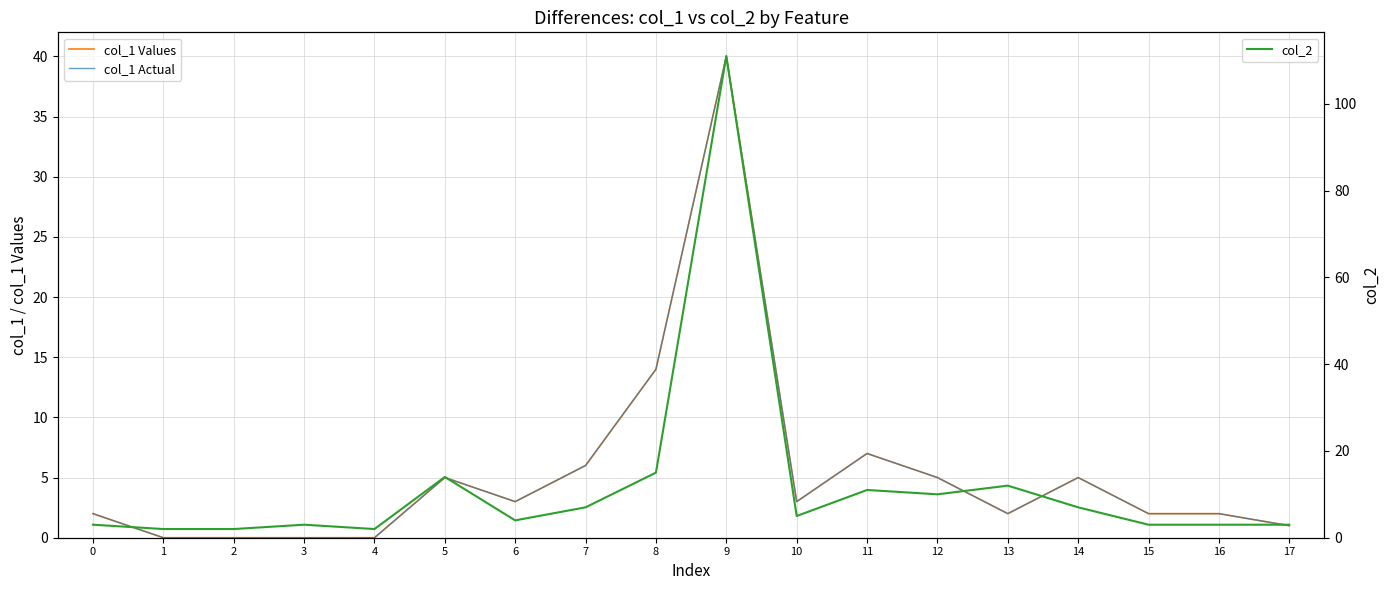

What is the total value across all series at 9?

191